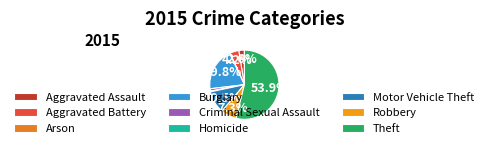

Rank the categories by value from lowest to highest.

Arson, Homicide, Criminal Sexual Assault, Aggravated Assault, Aggravated Battery, Robbery, Motor Vehicle Theft, Burglary, Theft